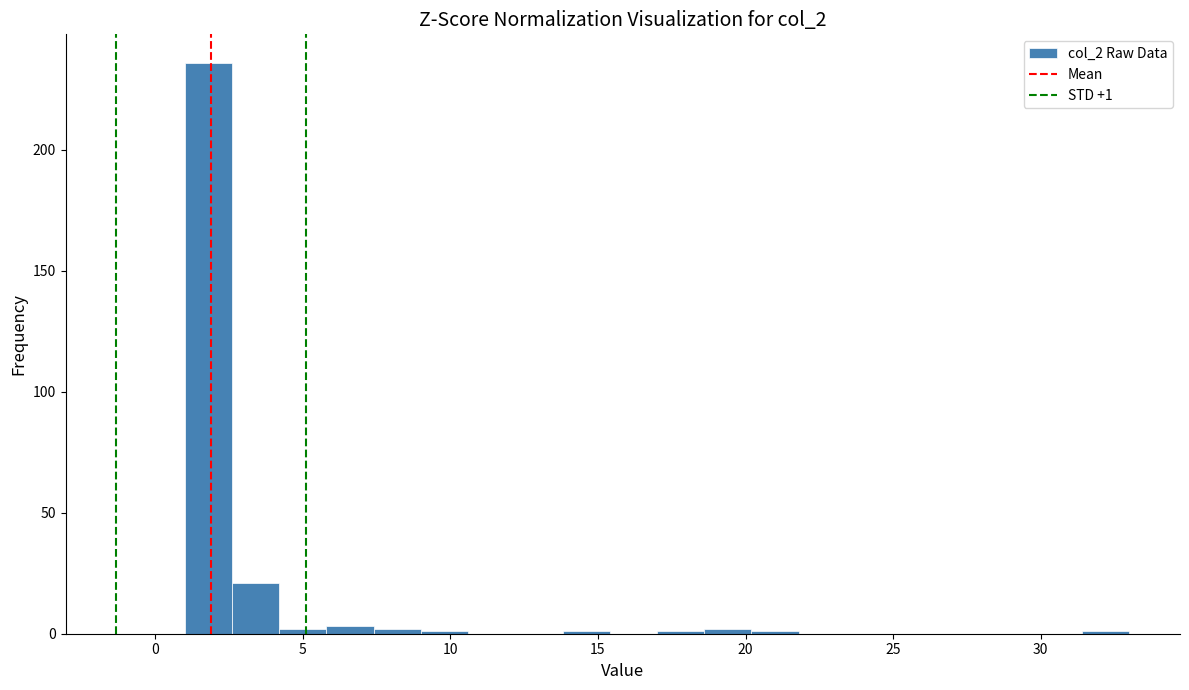

Around what value on the x-axis is the tallest bar? Give the approximate position of its centre, as read against the axis.

2.0